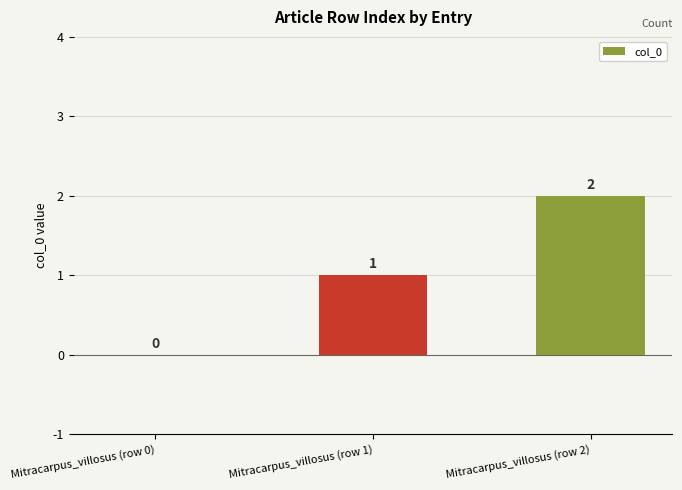

What is the difference between the values at Mitracarpus_villosus (row 1) and Mitracarpus_villosus (row 2)?

1